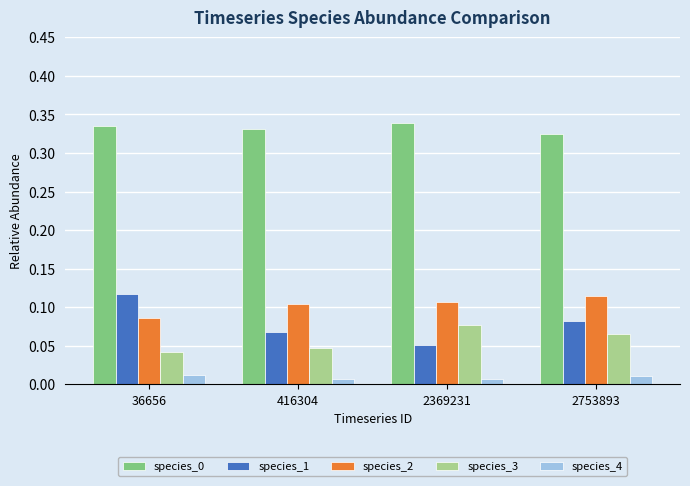

Which series has the widest spread of values?

species_1